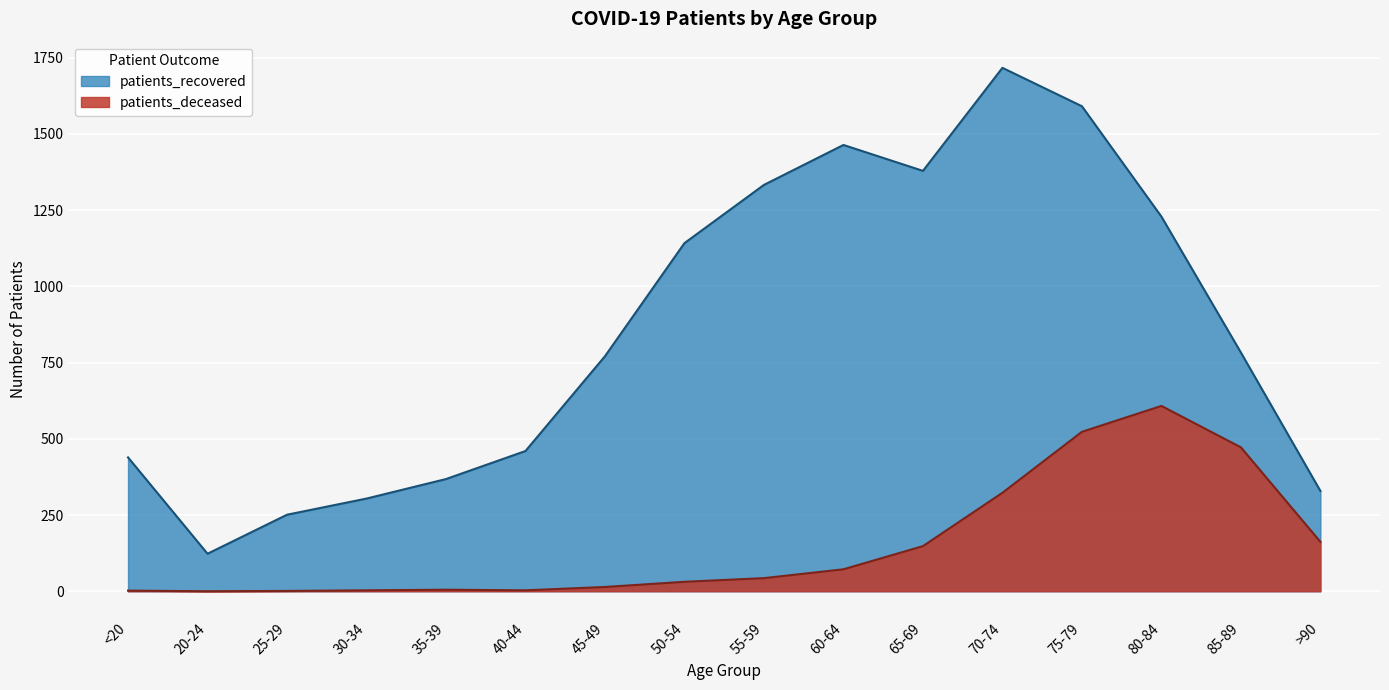

What is the value of the patients_deceased point at the 7th from the left?

14